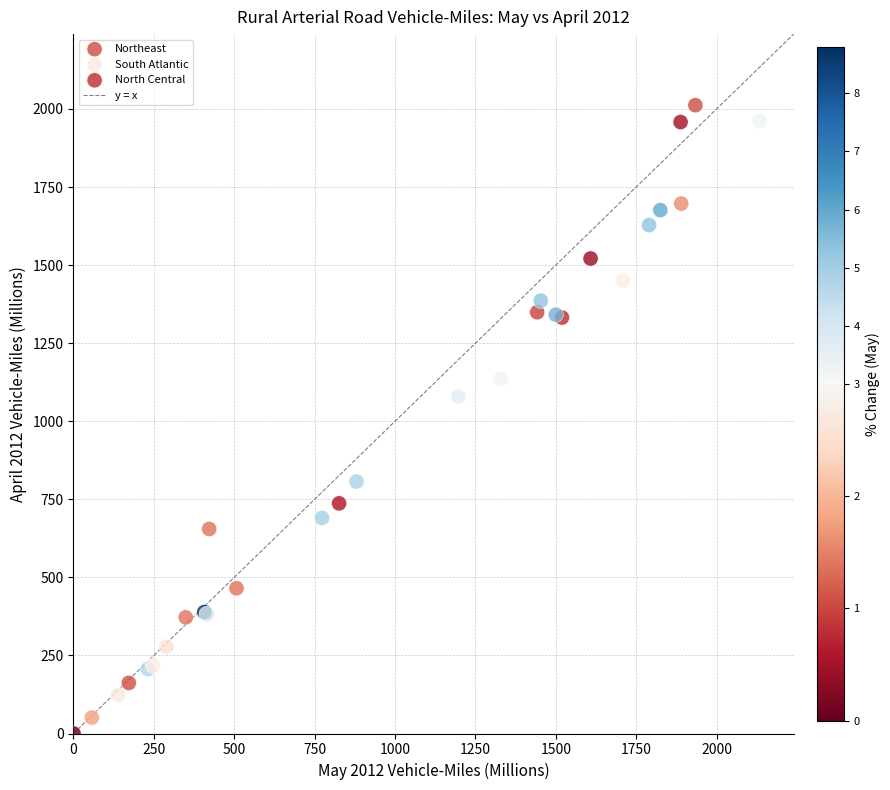

Which series contains the highest Y value?

South Atlantic